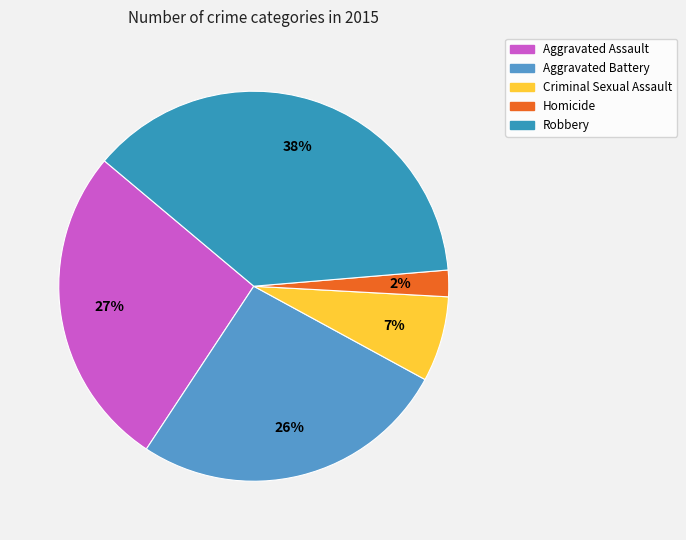

Rank the categories by value from lowest to highest.

Homicide, Criminal Sexual Assault, Aggravated Battery, Aggravated Assault, Robbery